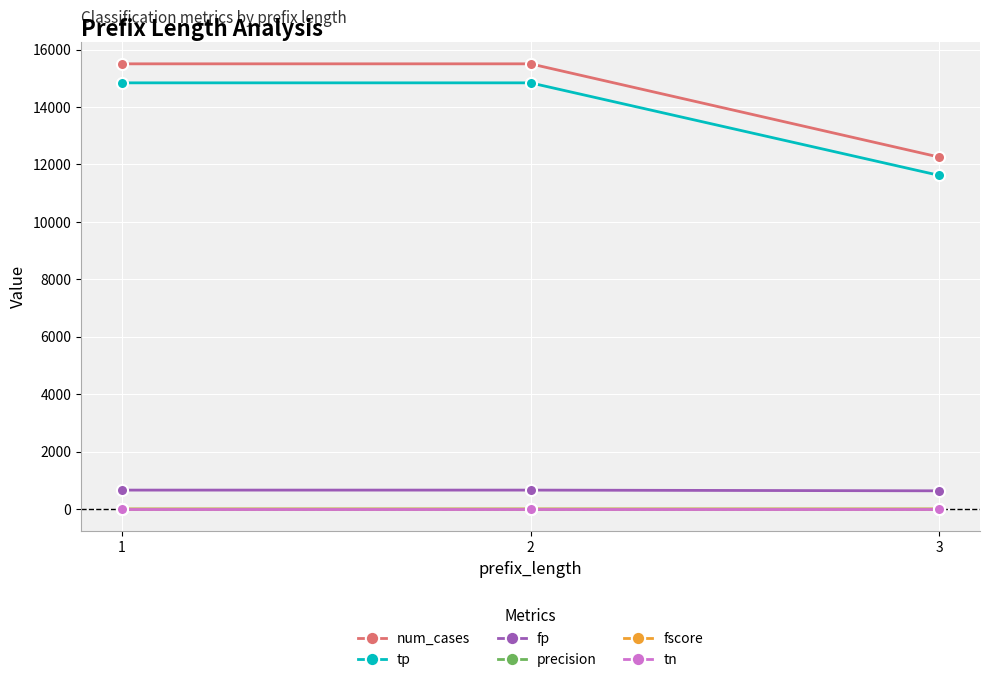

What is the average value of the fp series?

653.7